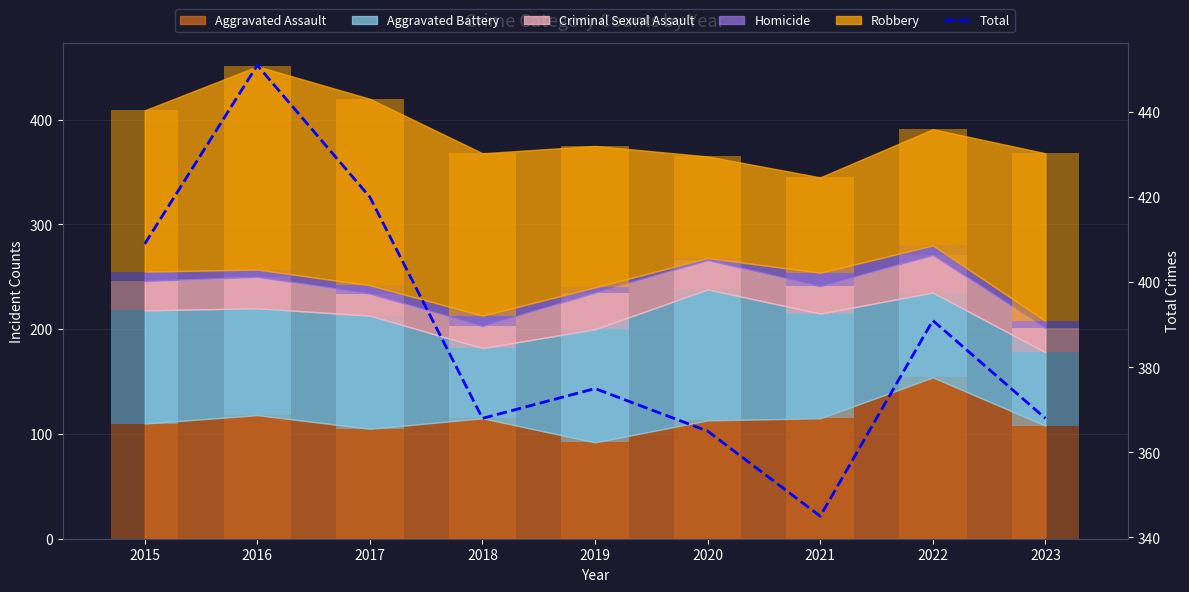

The value at 2016 is 310. True or false?

False